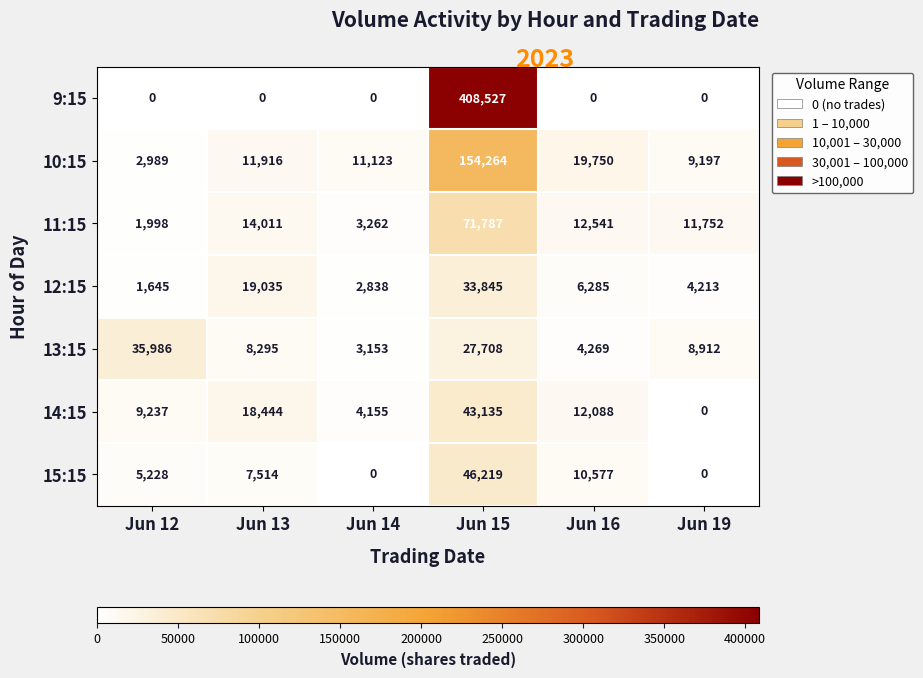

Is it true that 10:15 equals 641 at Jun 12?

False